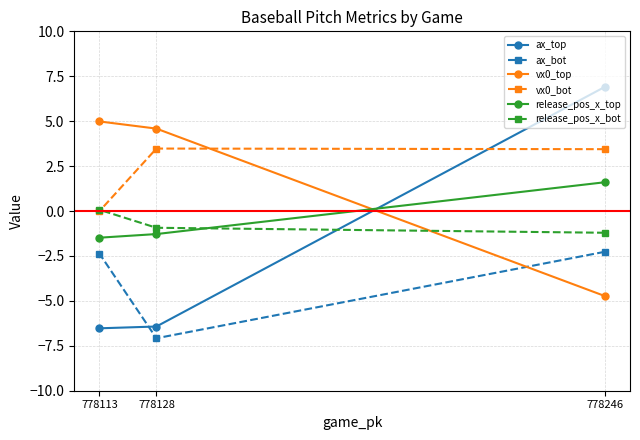

Which series has the largest range (max minus min)?

ax_top